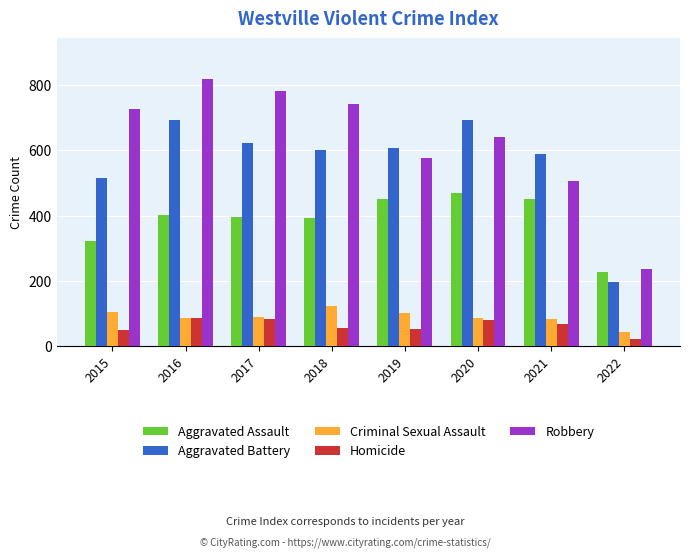

At which category is the sum across all series the highest?

2016